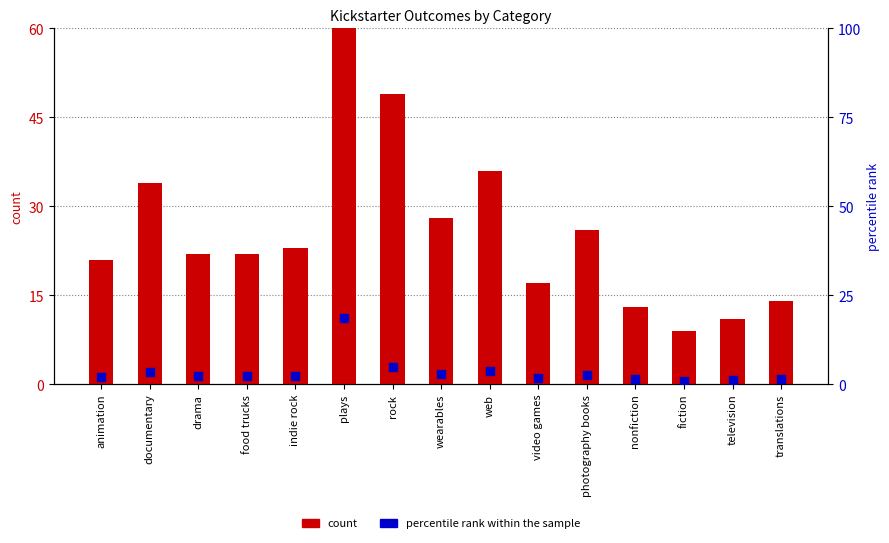

Which series has the largest Y range (max minus min)?

count